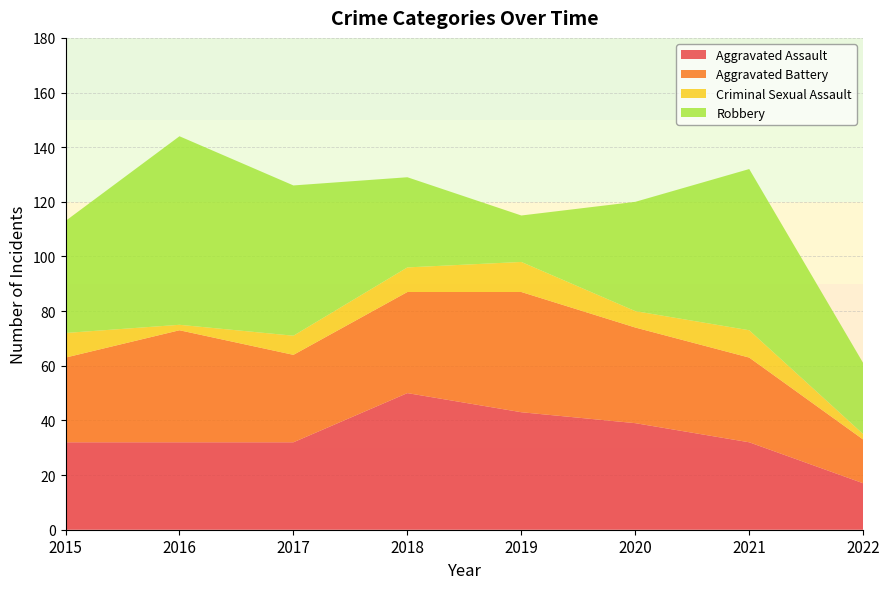

Reading right to left, transcribe all the data shown in this chart.

Aggravated Assault: 17	32	39	43	50	32	32	32
Aggravated Battery: 16	31	35	44	37	32	41	31
Criminal Sexual Assault: 2	10	6	11	9	7	2	9
Robbery: 26	59	40	17	33	55	69	41